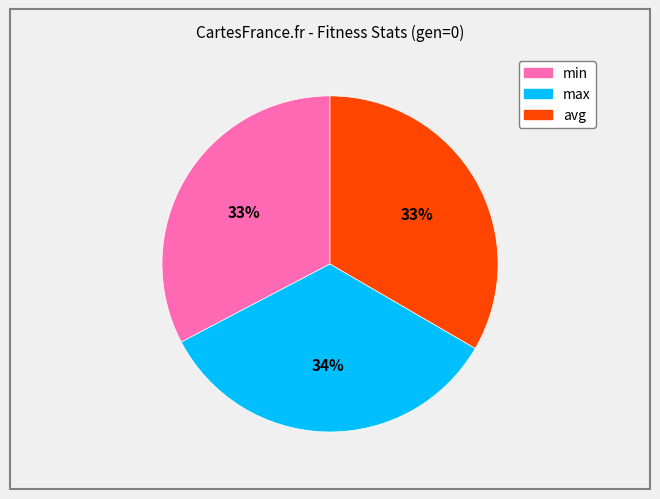

Combined, do avg and min account for over 50%?

Yes